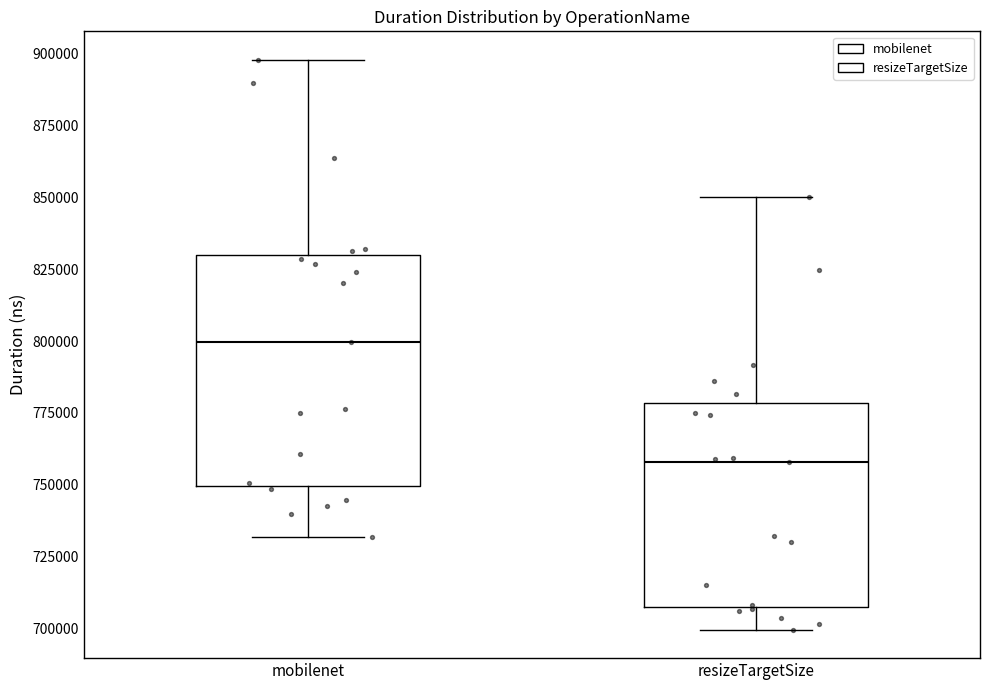

Where does the lower whisker of the box for mobilenet end on the y-axis? The values are not printed on the chart, so give them approximately, as read against the axis.

730000